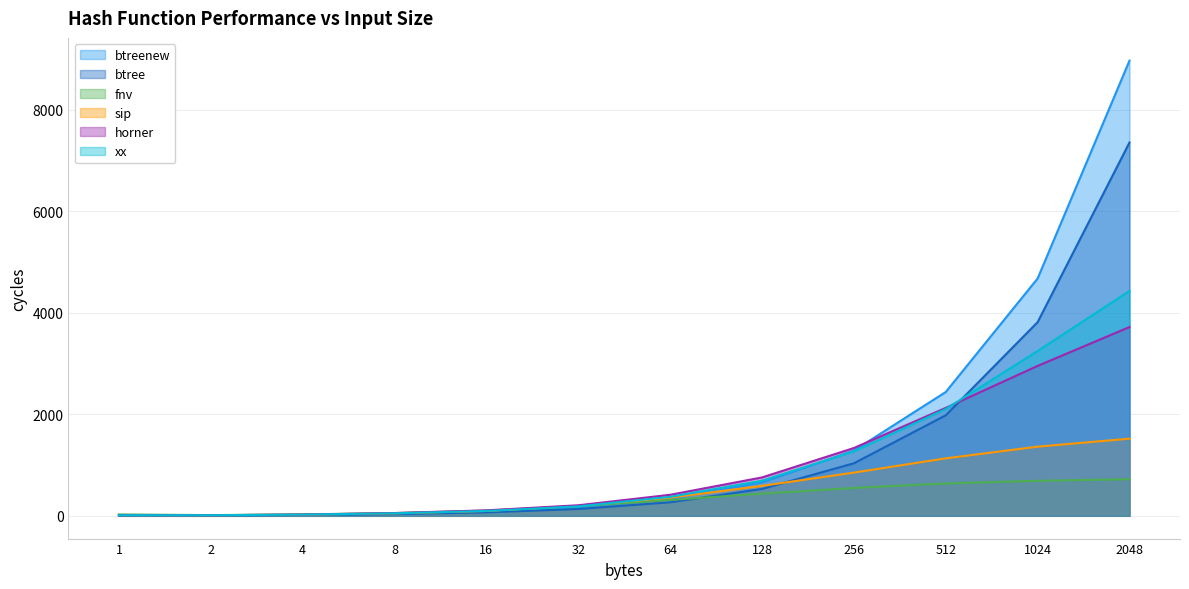

Which category has the highest value across all series?

2048